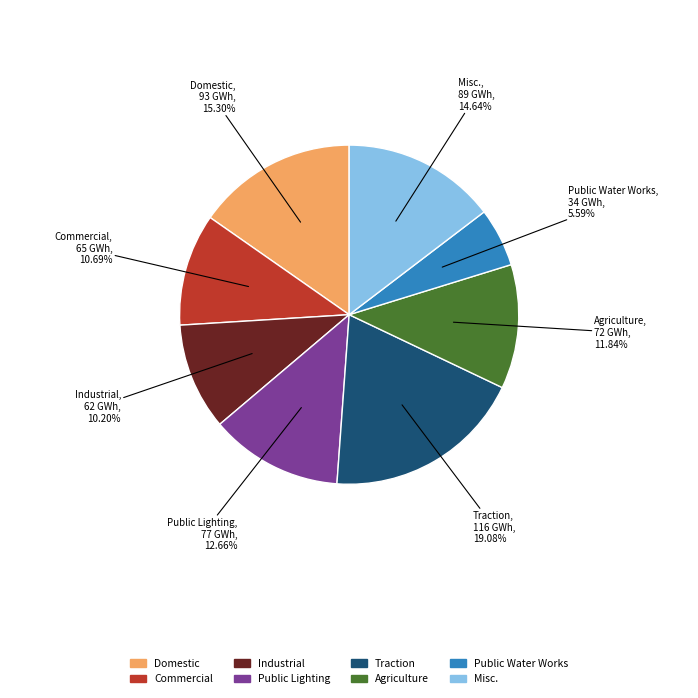

Is there a majority slice in this chart?

No